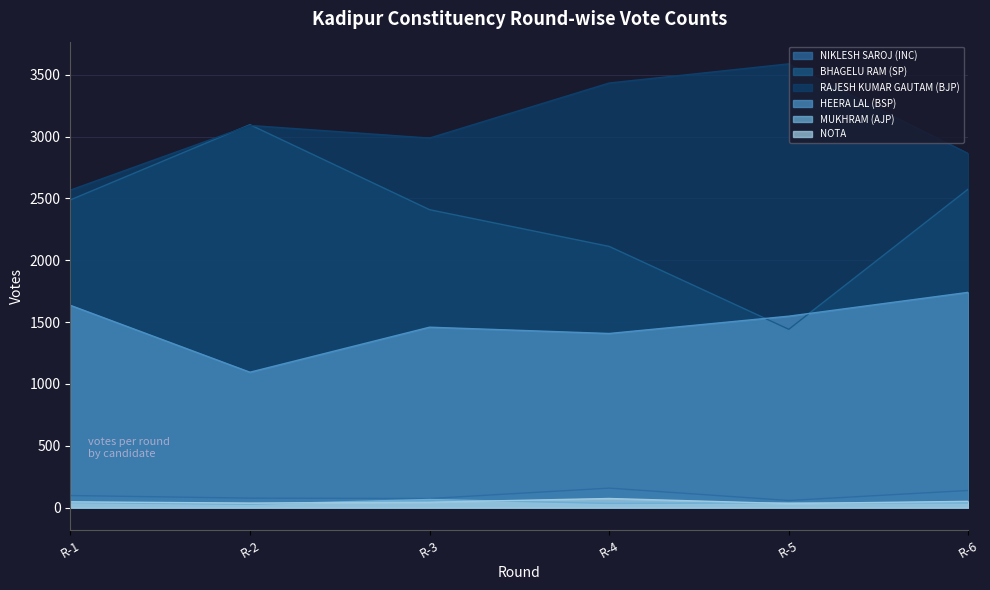

Reading left to right, transcribe all the data shown in this chart.

NIKLESH SAROJ (INC): 98	77	74	158	58	139
BHAGELU RAM (SP): 2488	3096	2409	2112	1442	2577
RAJESH KUMAR GAUTAM (BJP): 2567	3090	2988	3433	3588	2862
HEERA LAL (BSP): 1636	1095	1459	1408	1548	1741
MUKHRAM (AJP): 41	27	66	34	39	38
NOTA: 47	37	44	74	33	51